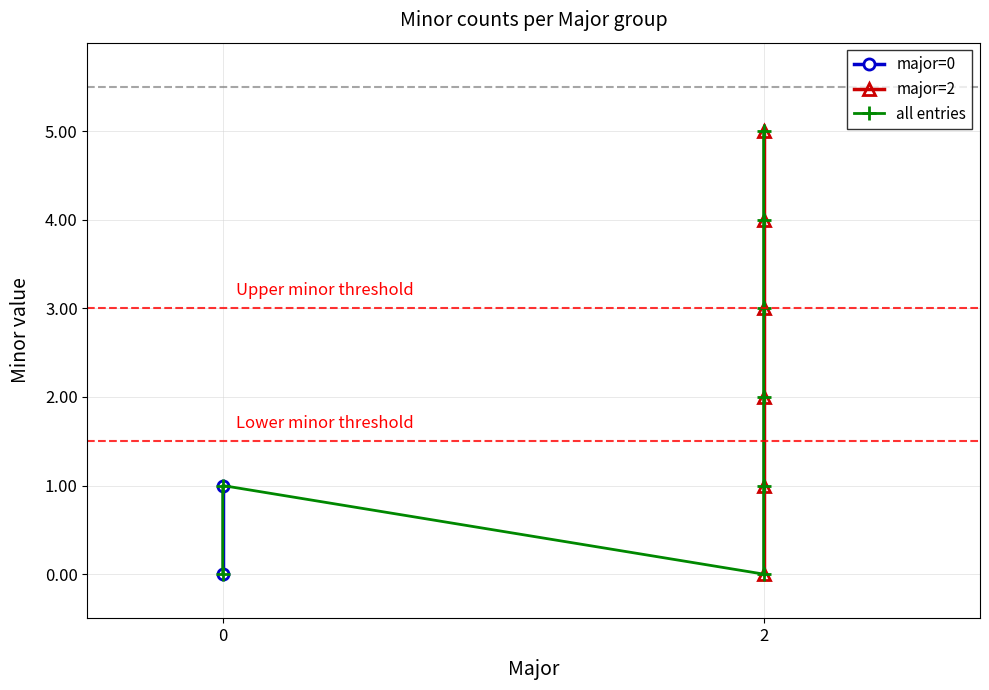

True or false: the data has more than 1 interior local peaks.

False